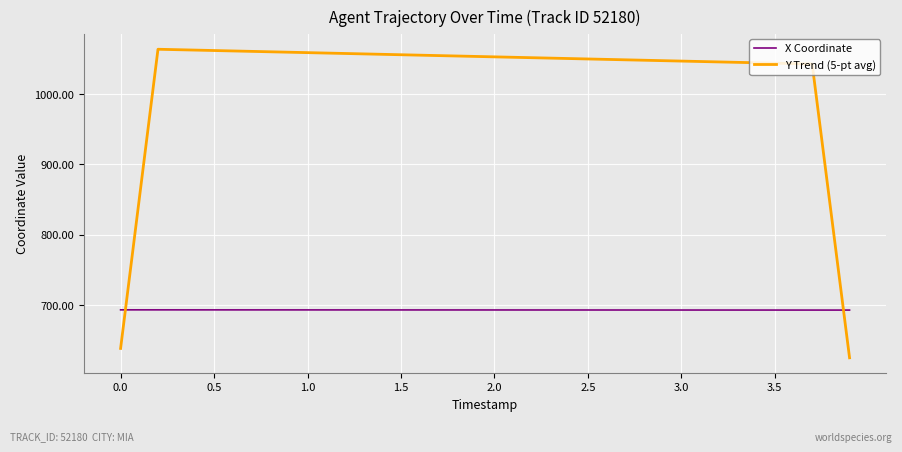

True or false: X Coordinate and Y Trend (5-pt avg) cross at least once.

True